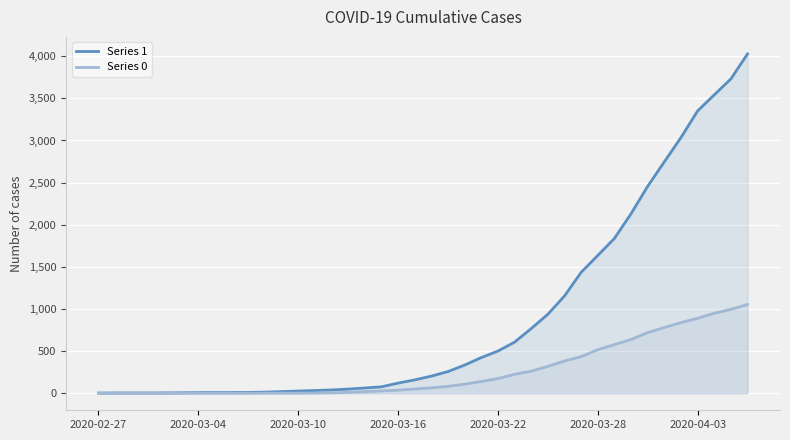

What is the spread (max minus min) of values at 8?

9